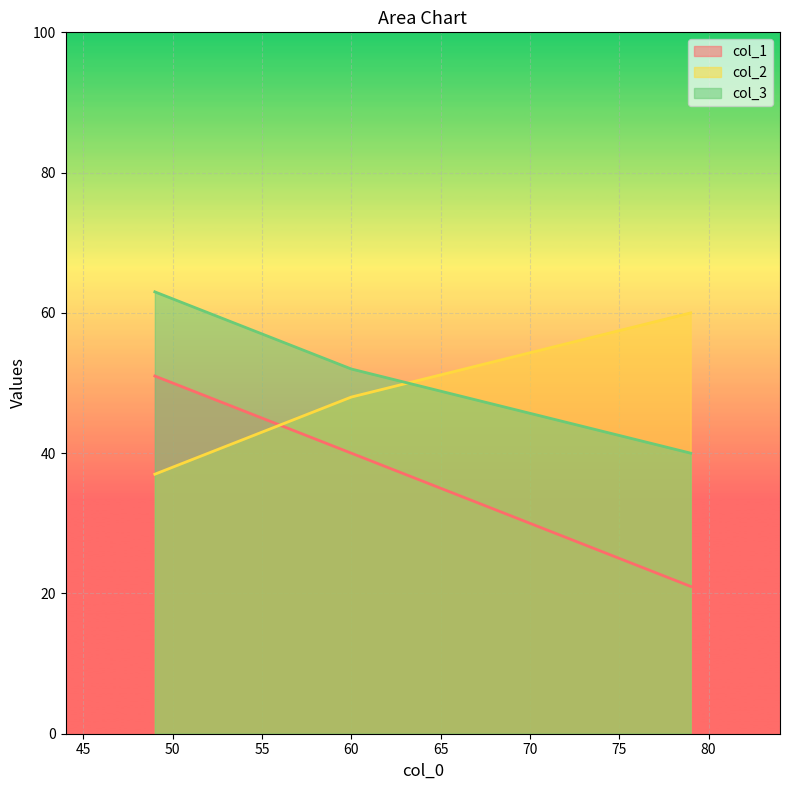

Which series changed the most between 79 and 49?

col_1